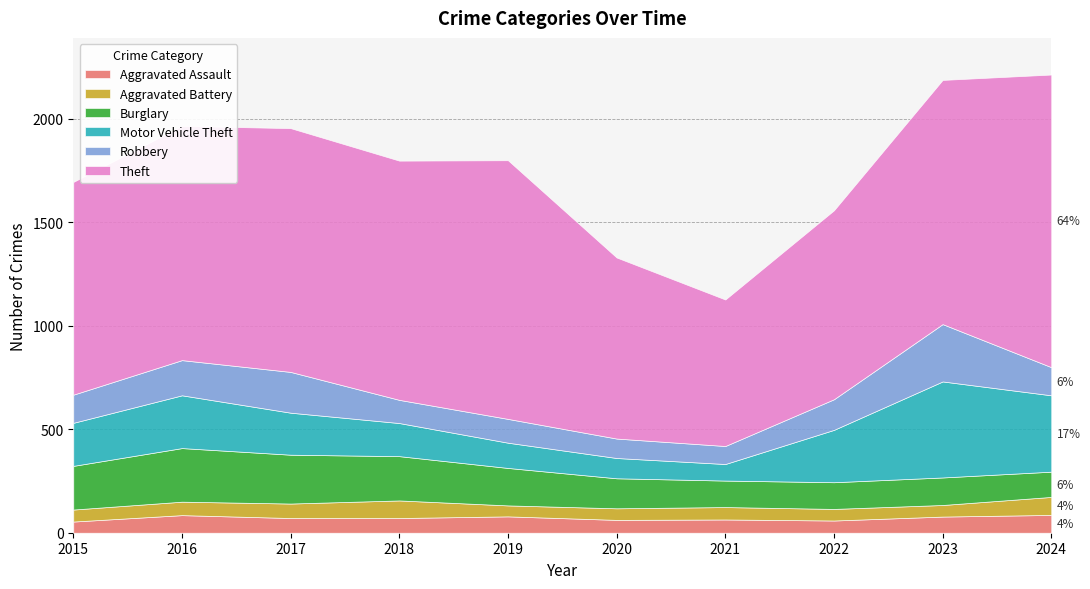

How many values in the Robbery series exceed 136?

4